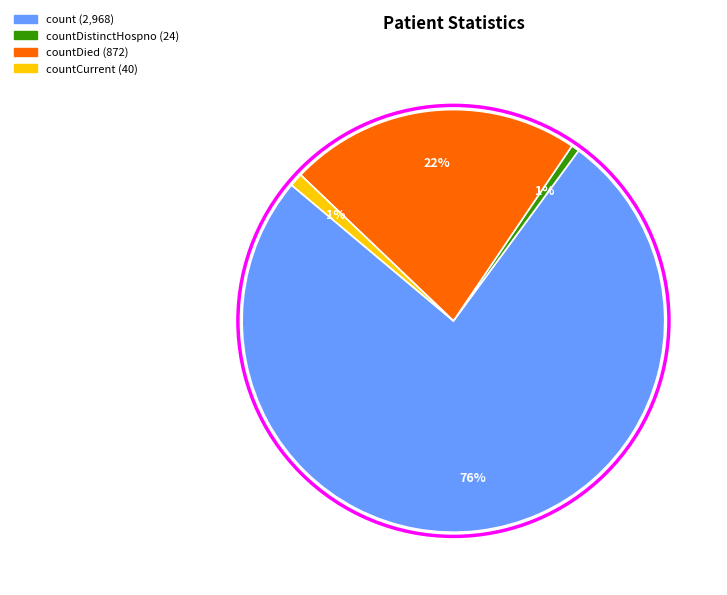

How many segments does this pie chart have?

4